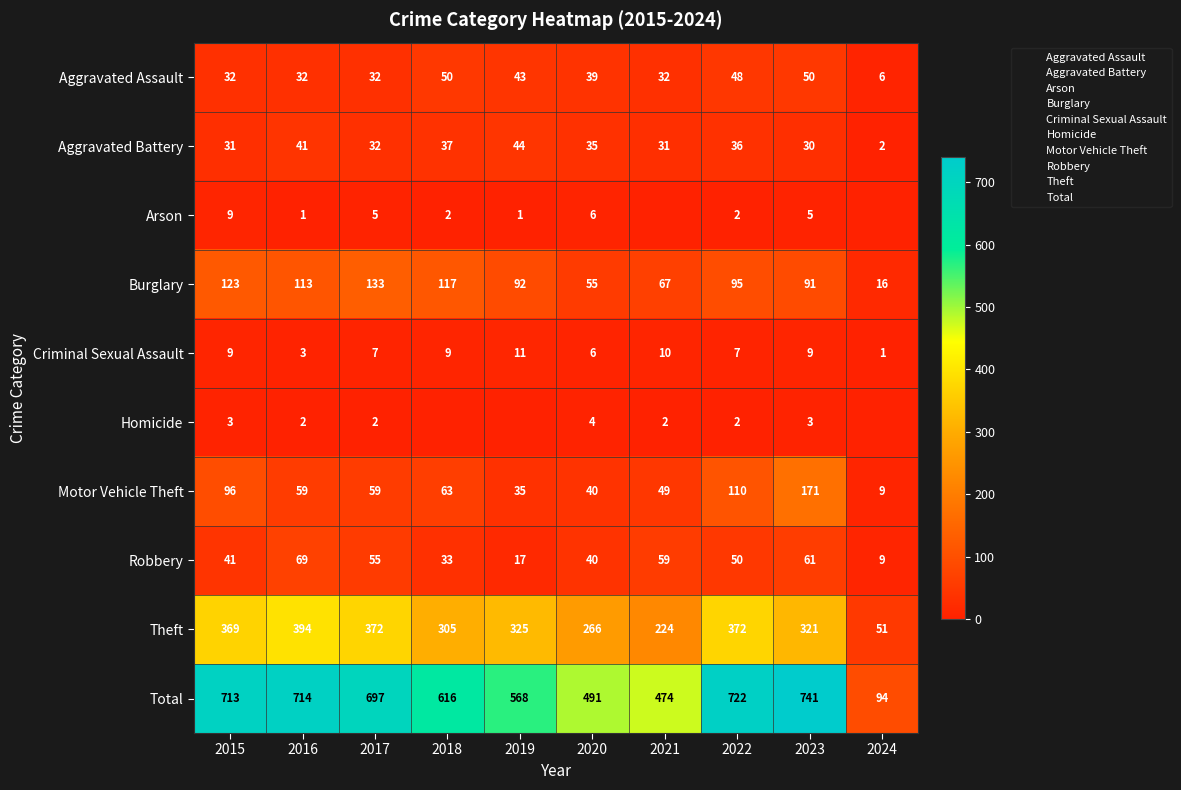

The value of Aggravated Battery at 2019 is 44. True or false?

True